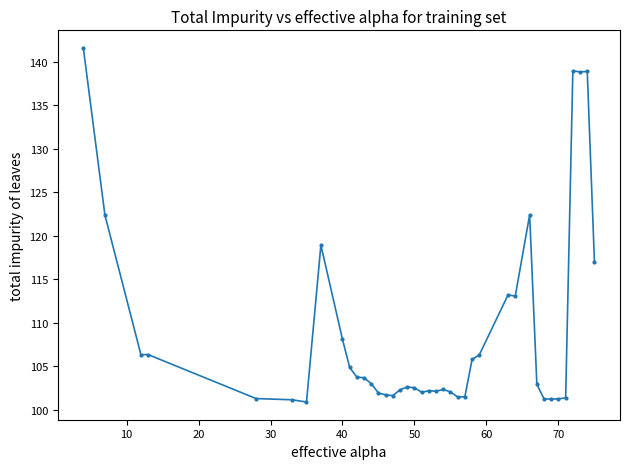

What is the greatest value displayed?

141.6